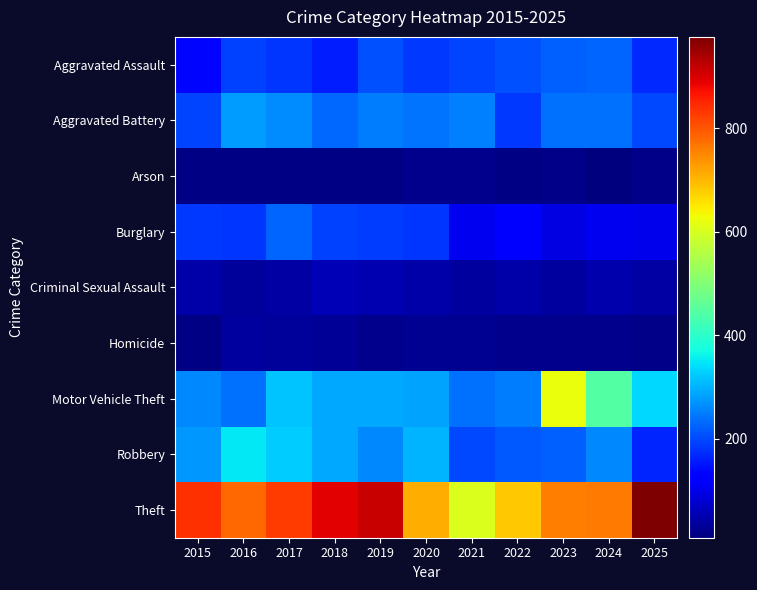

Between 2016 and 2021, which series saw the biggest shift?

Theft